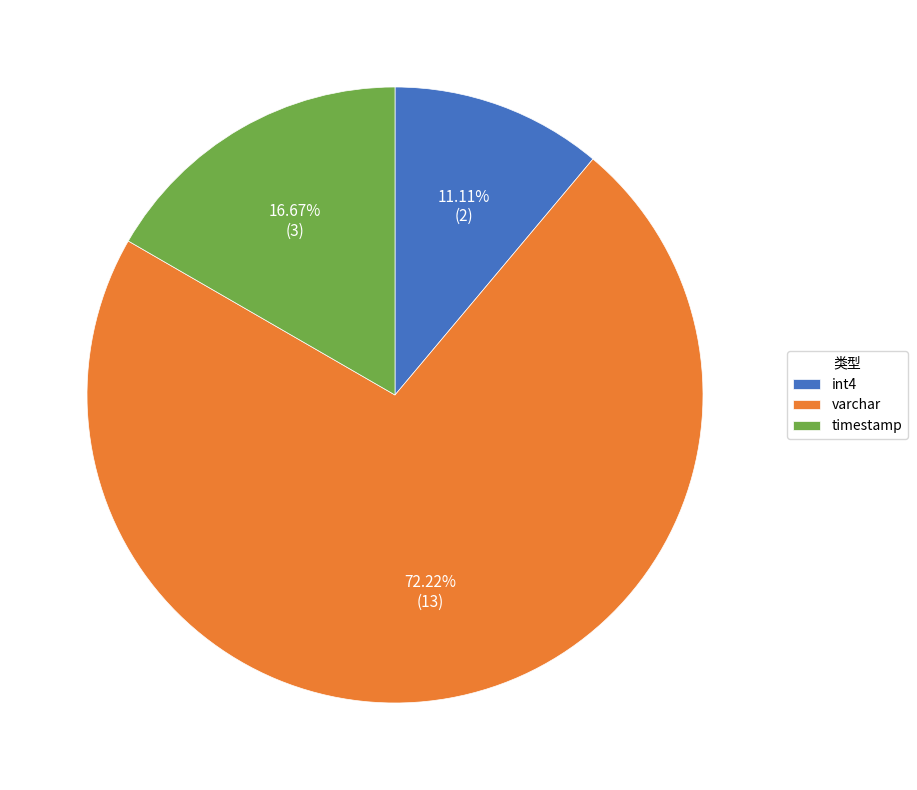

Is the sum of timestamp and int4 greater than half?

No